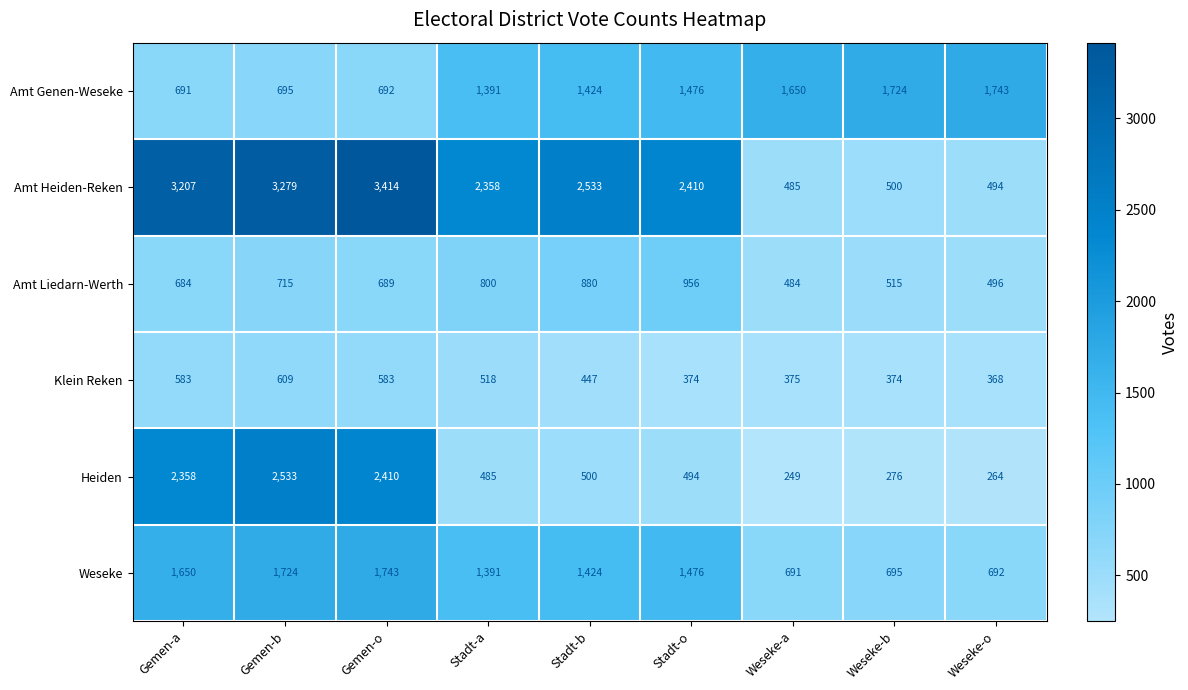

Is it true that Amt Heiden-Reken equals 701 at Stadt-b?

False